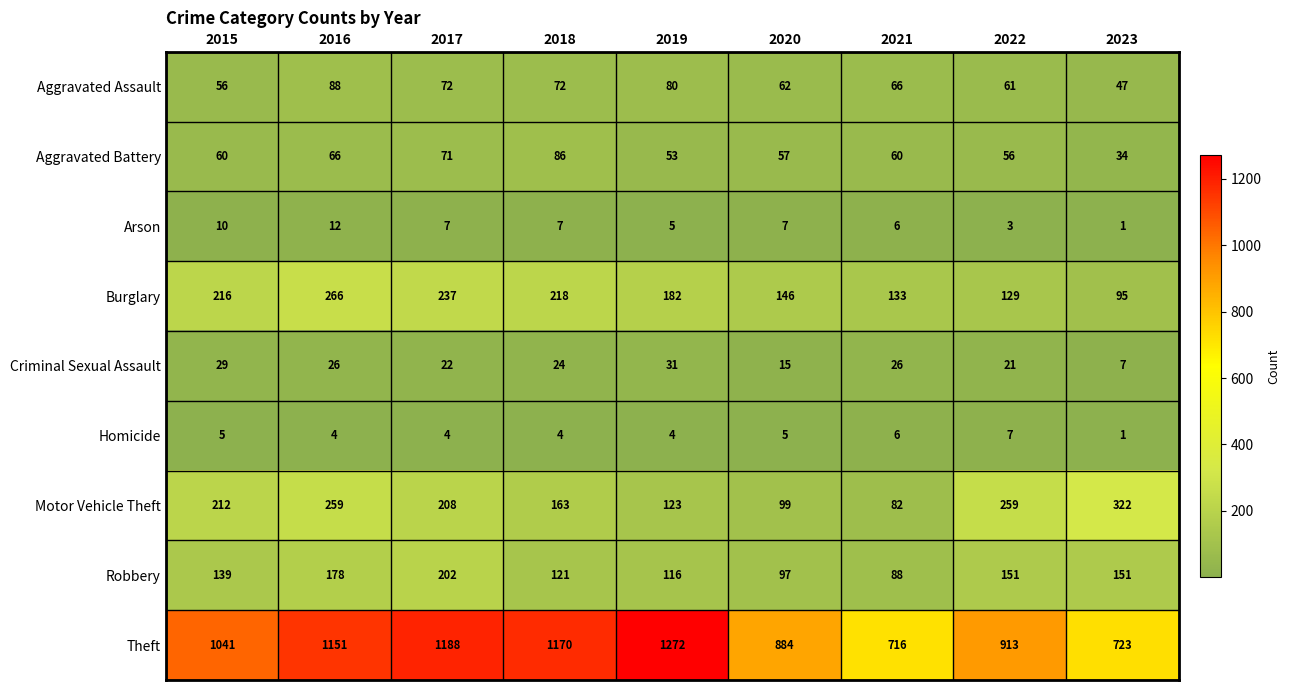

What is the sum of all Arson values?

58